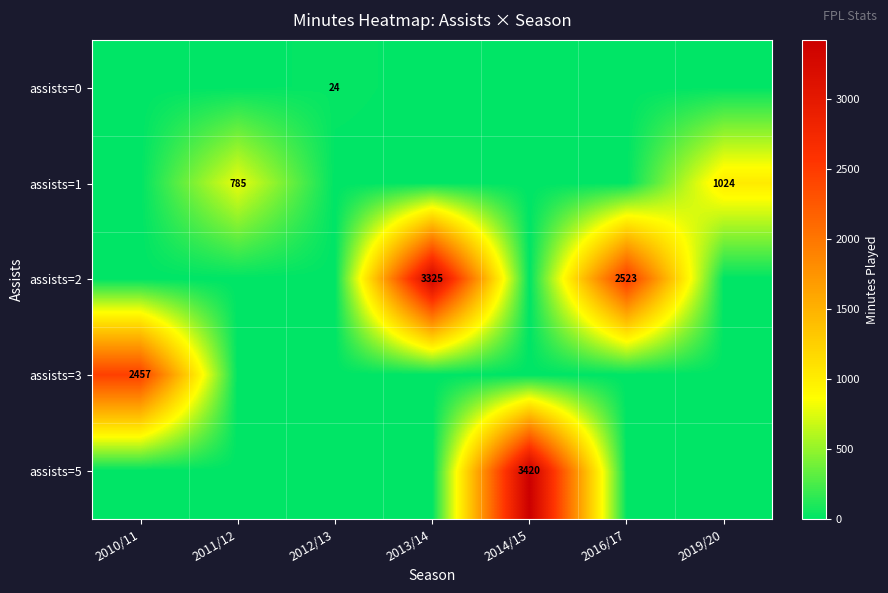

True or false: assists=0 has a value of 6 at 2012/13.

False